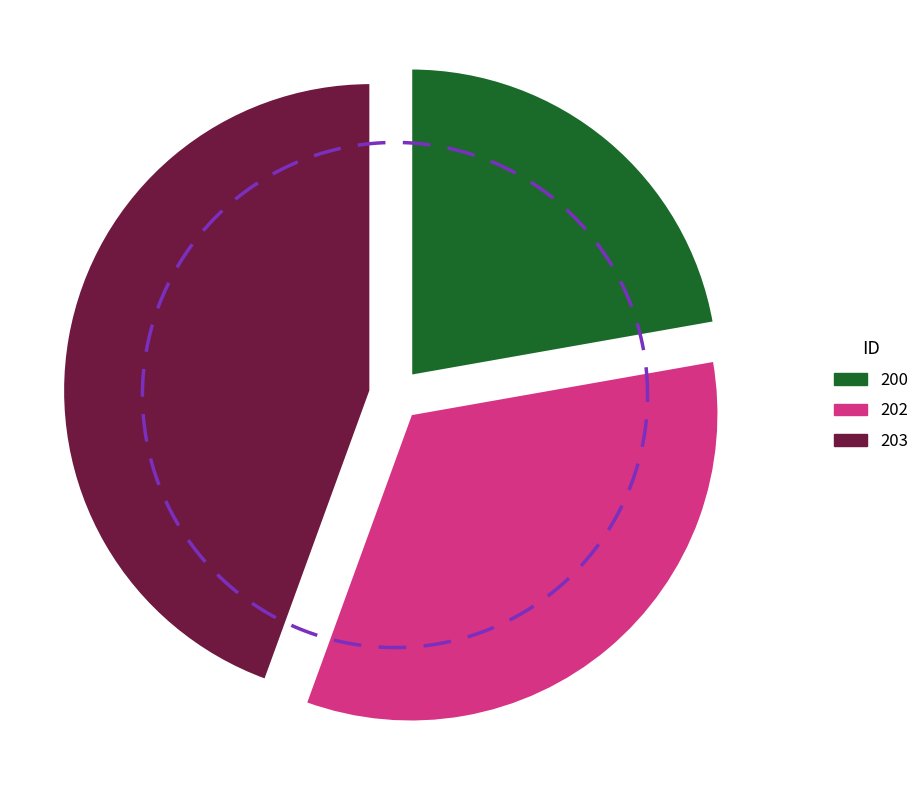

Does any single category account for the majority?

No